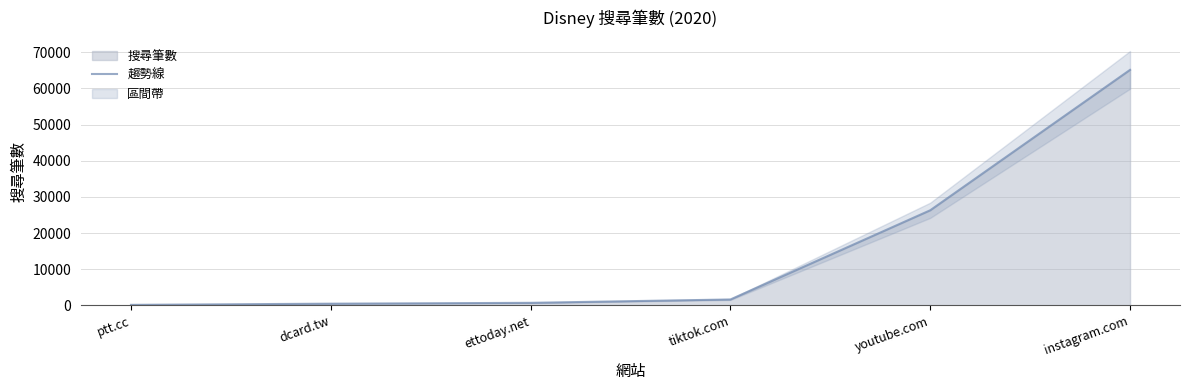

What is the difference between the maximum and second lowest values?

64610